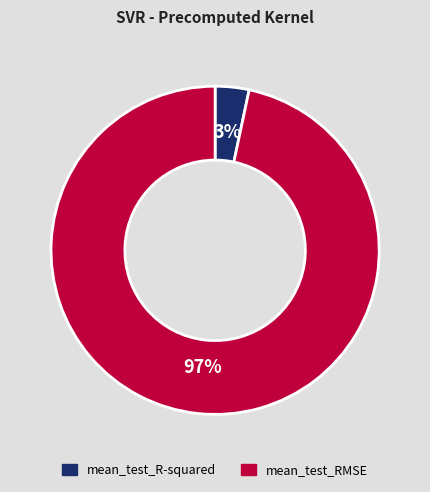

The mean_test_R-squared slice represents 3% of the pie. True or false?

True